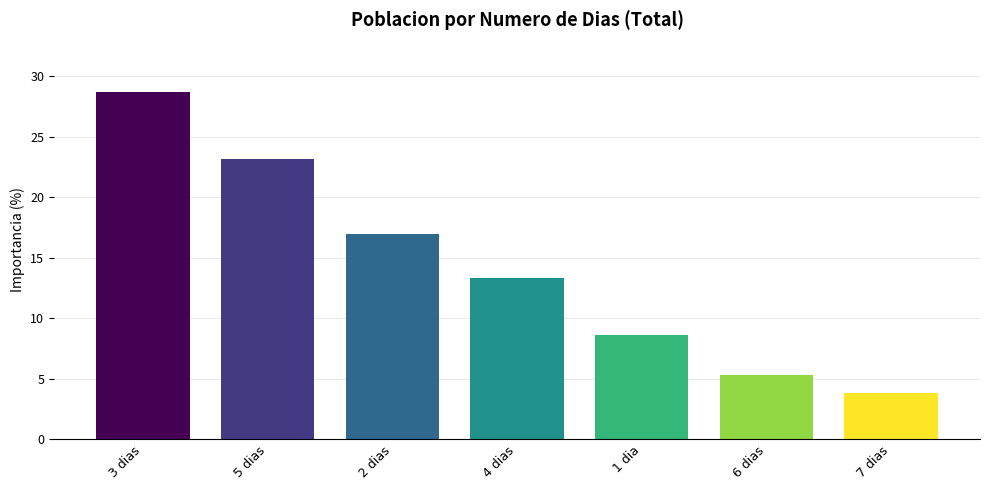

What is the label of the 3rd bar from the left?

2 dias